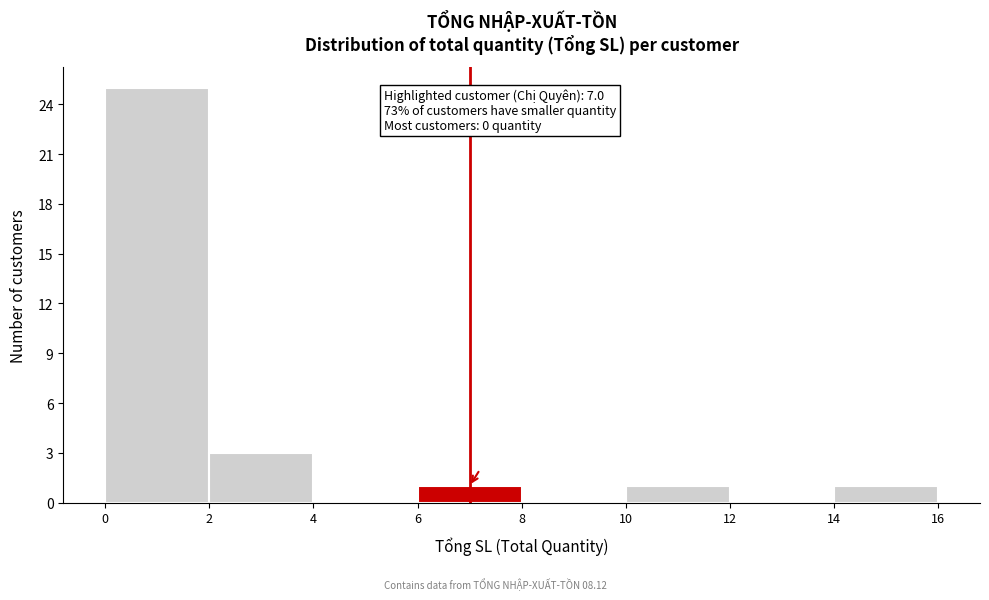

Which range on the x-axis has the tallest bar?

0 to 2